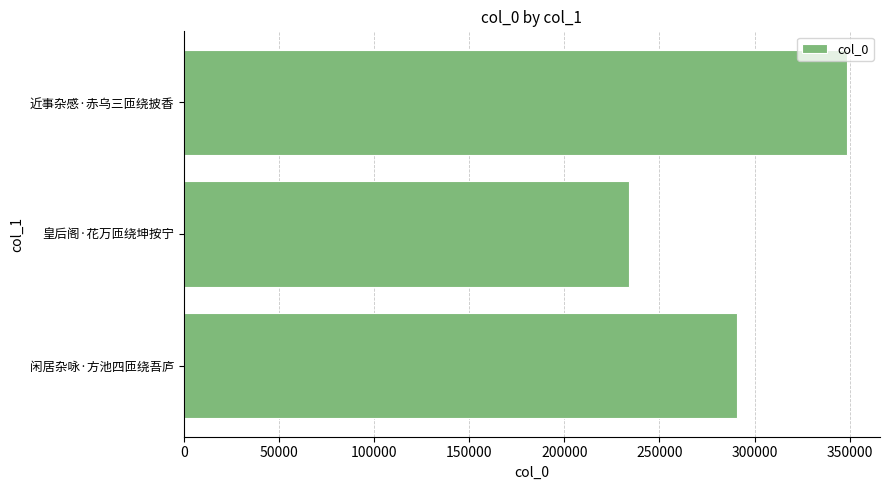

Rank the categories by value from lowest to highest.

皇后阁·花万匝绕坤按宁, 闲居杂咏·方池四匝绕吾庐, 近事杂感·赤乌三匝绕披香